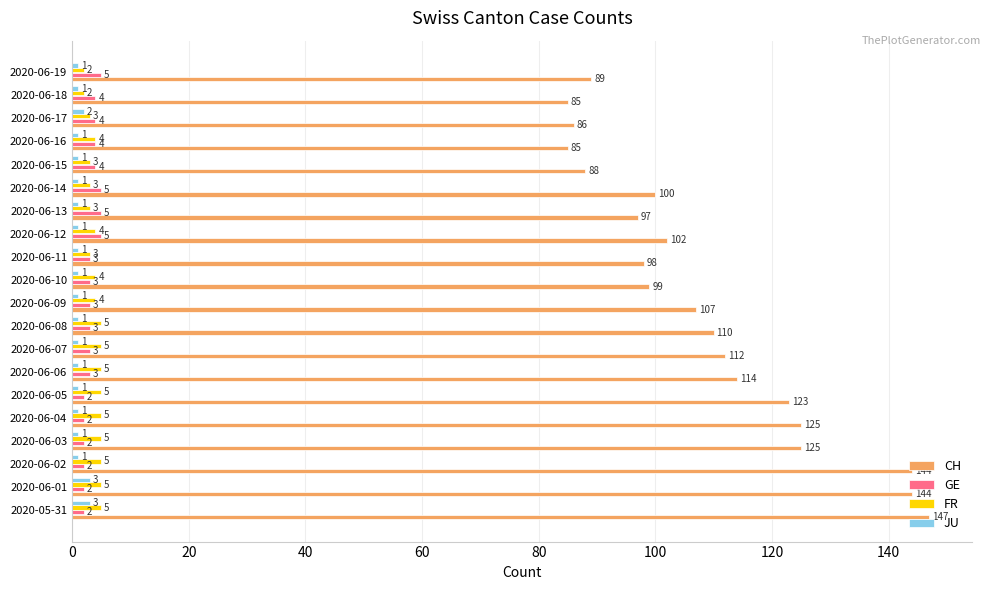

What value does the FR series have at 2020-06-07?

5